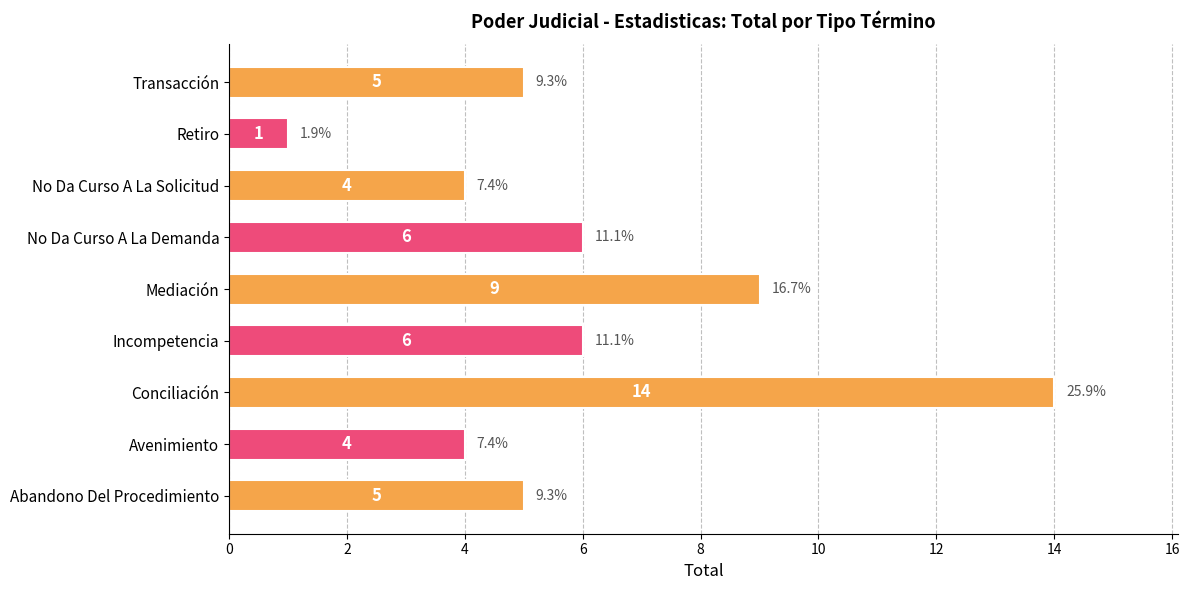

Is it true that the value at No Da Curso A La Solicitud is 2?

False